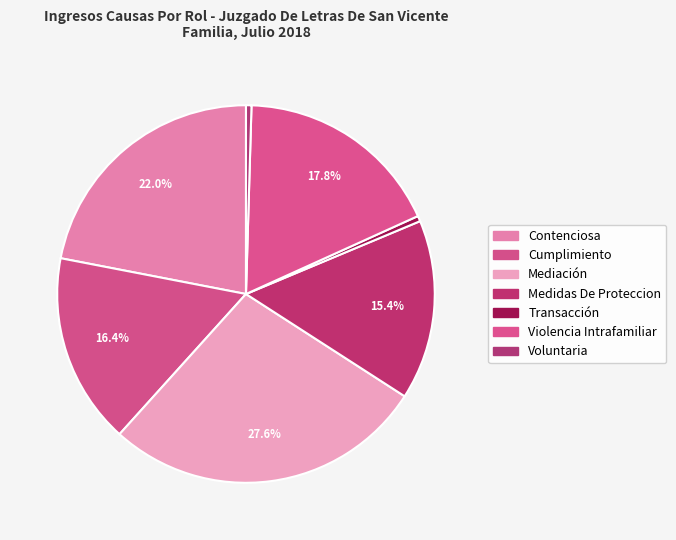

How many slices are in this pie chart?

7